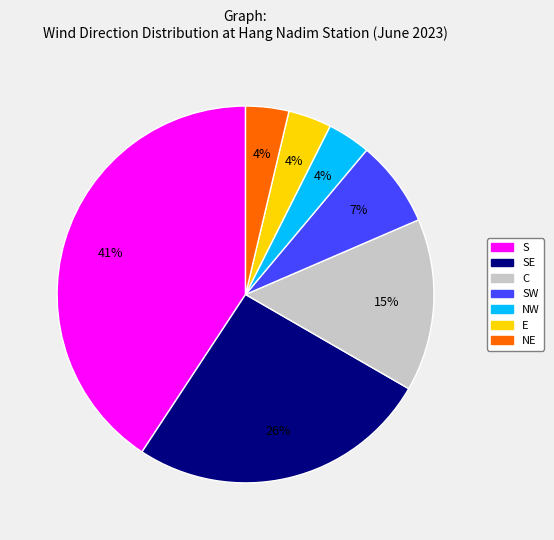

Is there any slice that represents more than half of the pie?

No